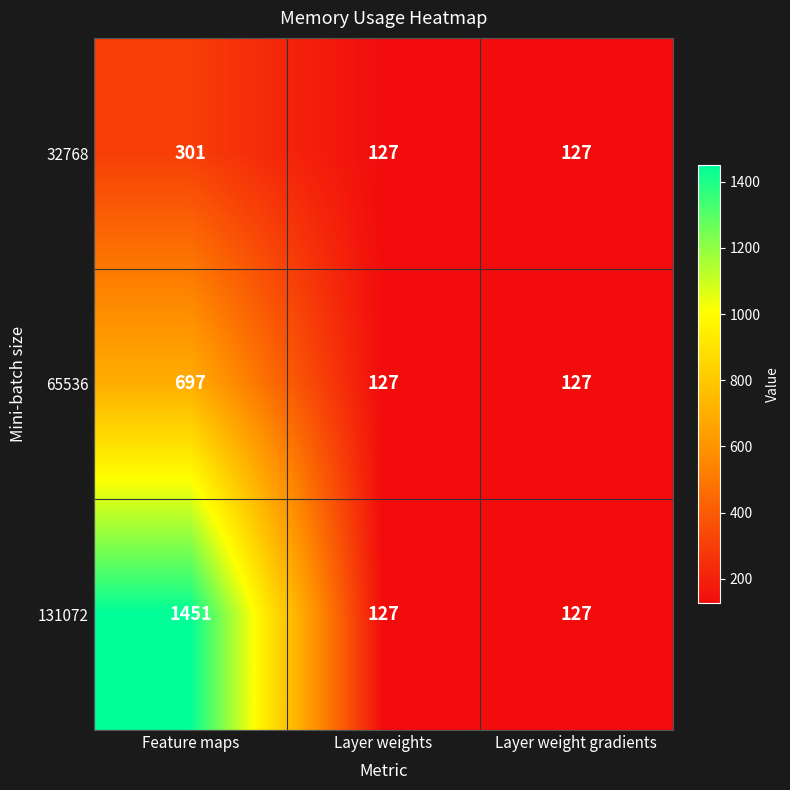

What is the greatest value displayed?

1451